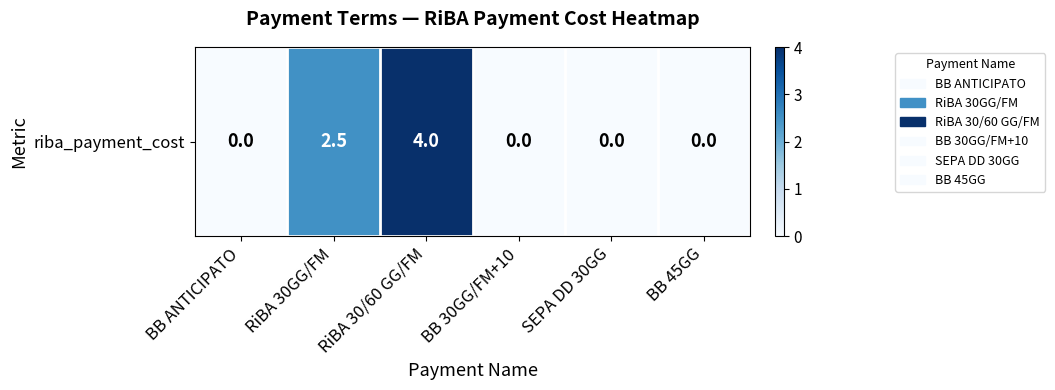

How many values exceed 0?

2